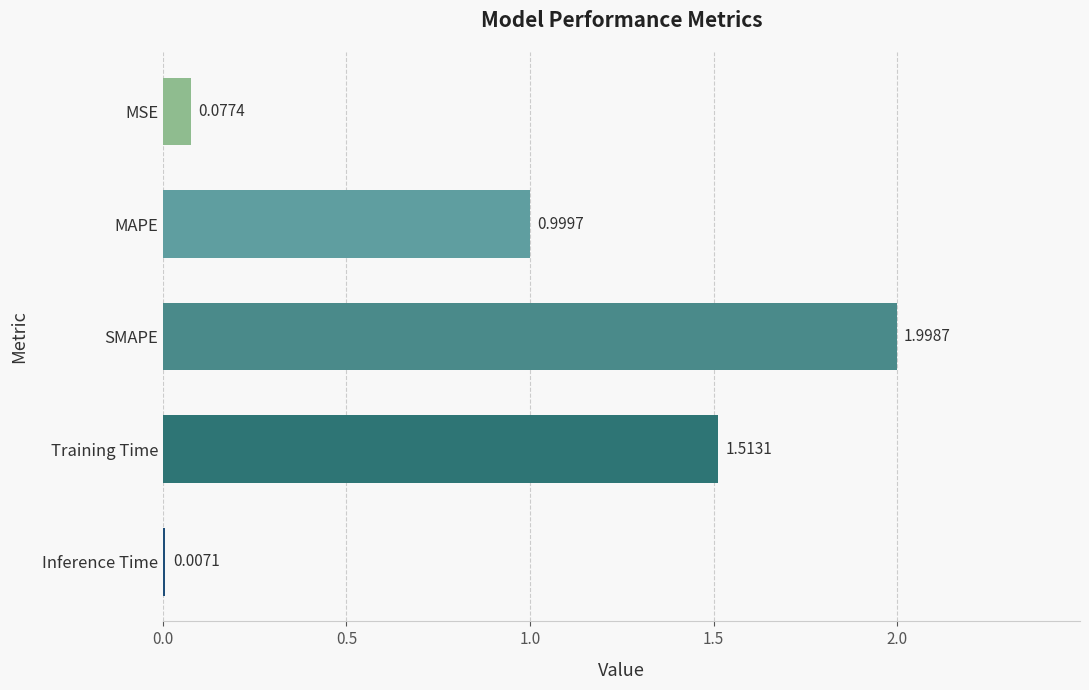

Does the chart contain stacked bars?

No